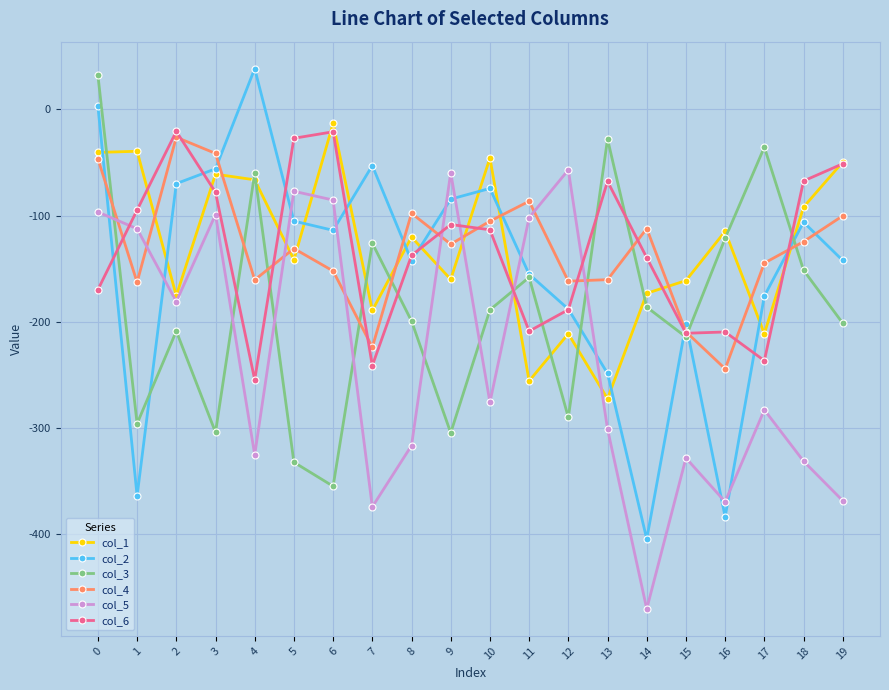

What is the minimum value for col_3?

-354.6